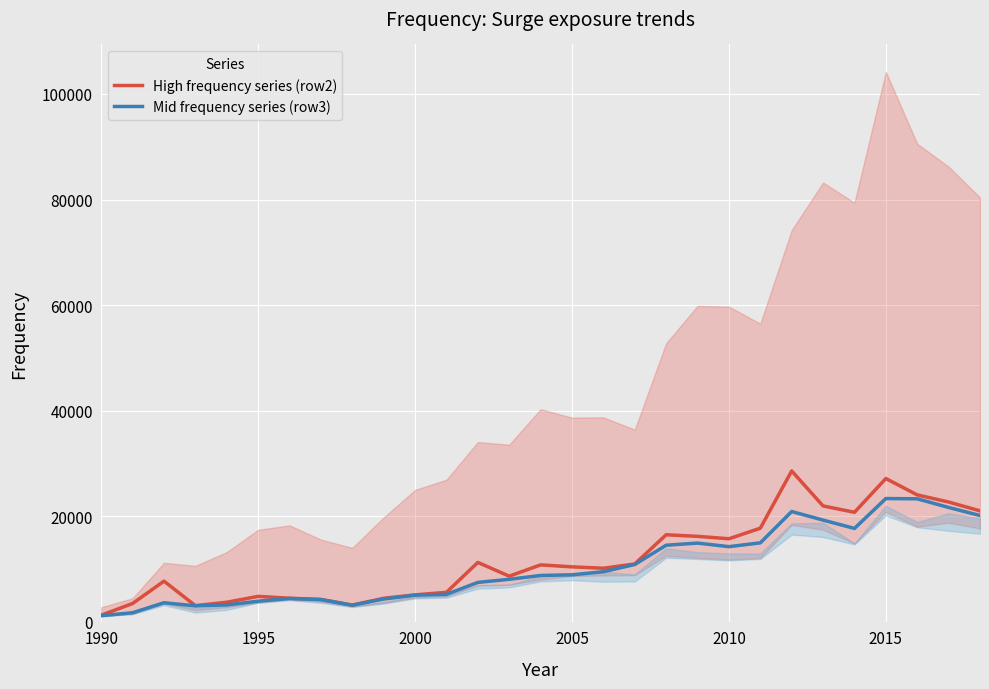

How many categories are shown in the chart?

29